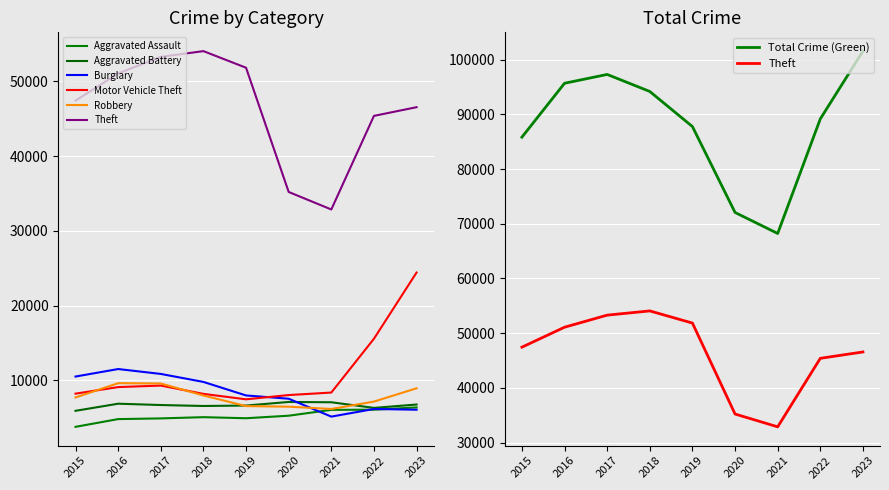

Where is the first local minimum for Theft?

2021